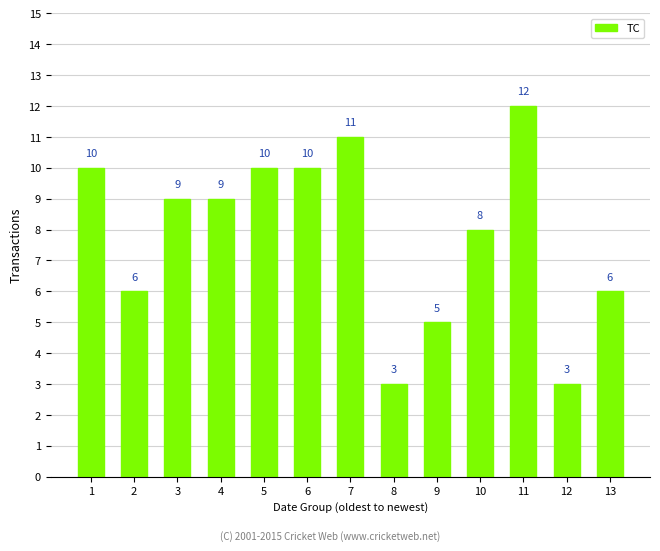

Read the value at 9.

5